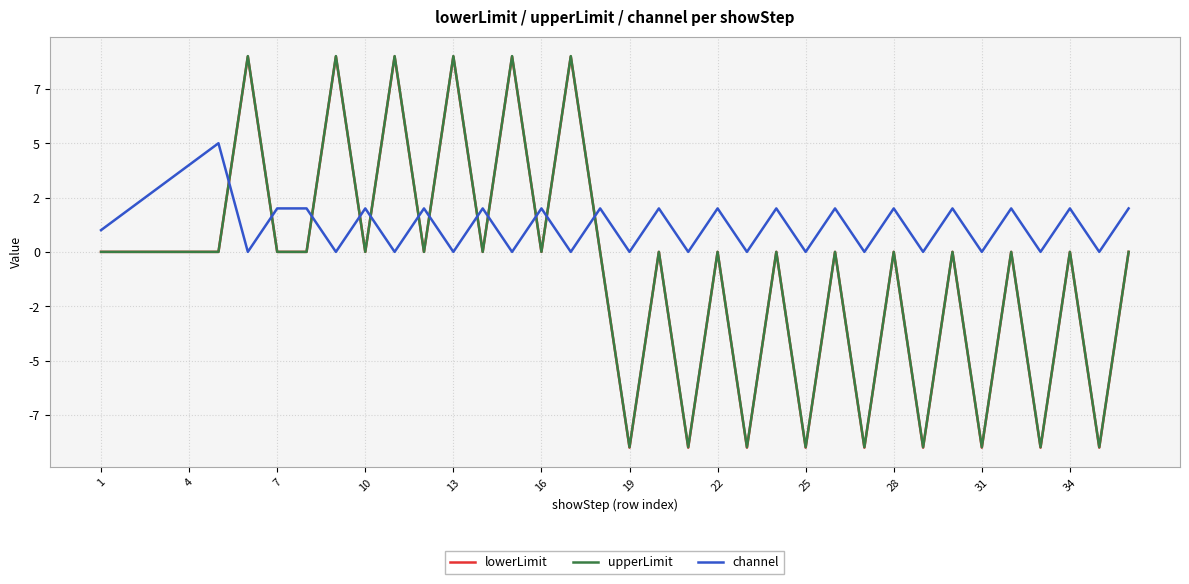

Is this an area chart (filled region under the line)?

No